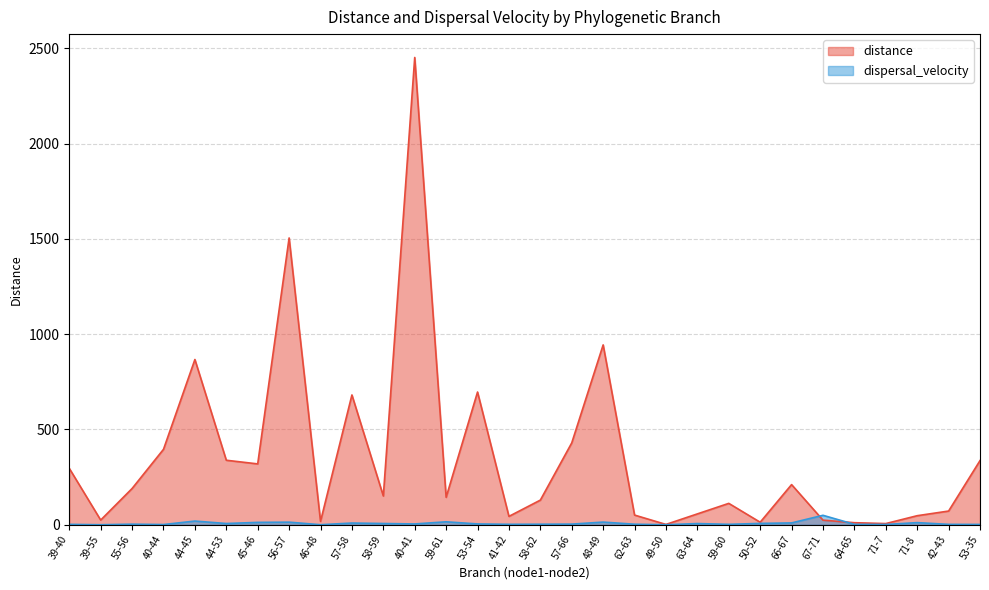

List the series in order of their peak value, highest first.

distance, dispersal_velocity